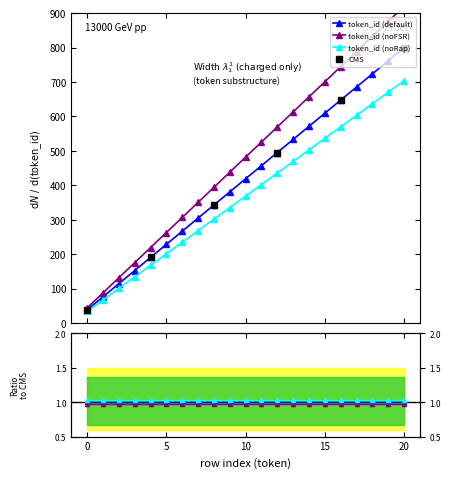

Reading left to right, transcribe all the data shown in this chart.

0=38.1	1=76.2	2=114.3	3=152.4	4=190.5	5=228.6	6=266.7	7=304.8	8=342.9	9=381.0	10=419.0	11=457.1	12=495.2	13=533.3	14=571.4	15=609.5	16=647.6	17=685.7	18=723.8	19=761.9	20=800.0